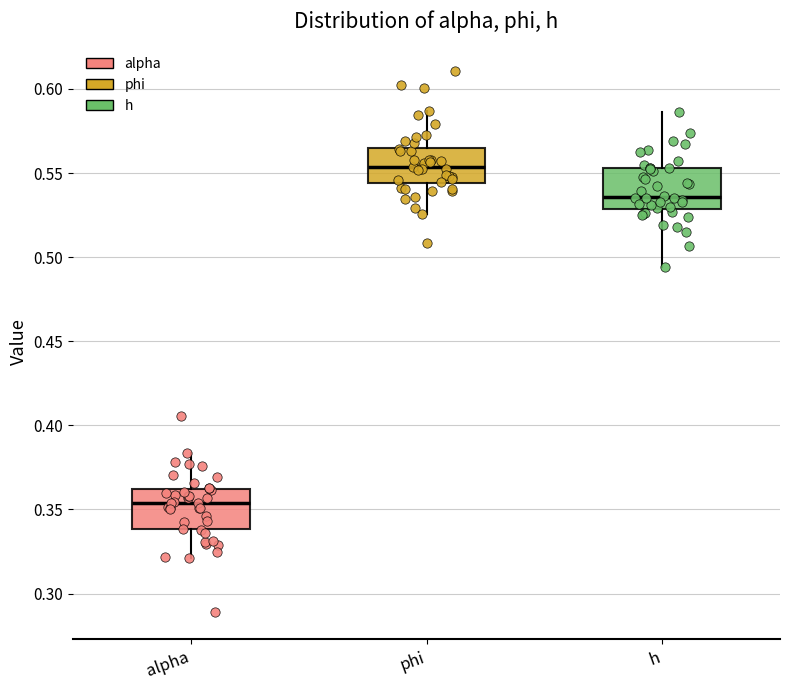

Reading left to right, transcribe this box plot: for each box, give where its median line is, the range the box spans, and where its two whiskers end, as read against the y-axis. The values are not printed on the chart, so give them approximately, as read against the axis.

alpha: median 0.355, box 0.340 to 0.360, whiskers 0.320 to 0.385
phi: median 0.555, box 0.545 to 0.565, whiskers 0.525 to 0.585
h: median 0.535, box 0.530 to 0.555, whiskers 0.495 to 0.585